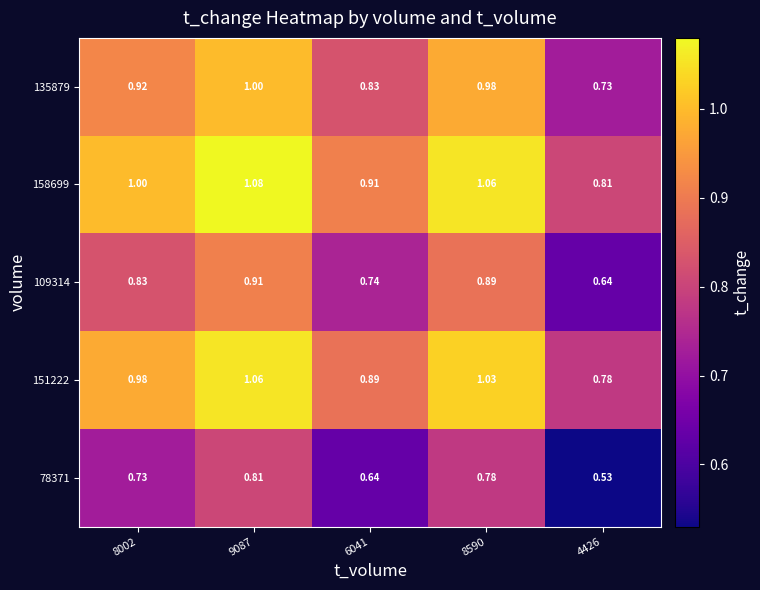

Is the value of 151222 at 8590 greater than the value of 158699 at 4426?

Yes